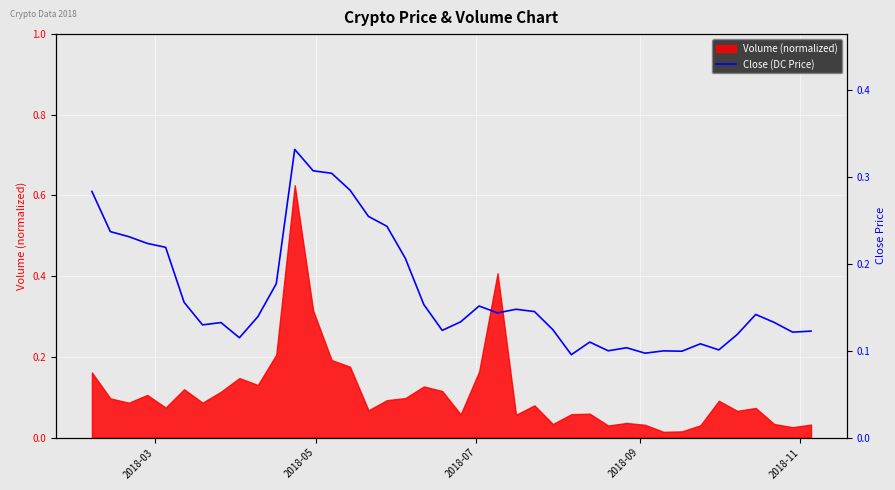

What is the average value?

0.2